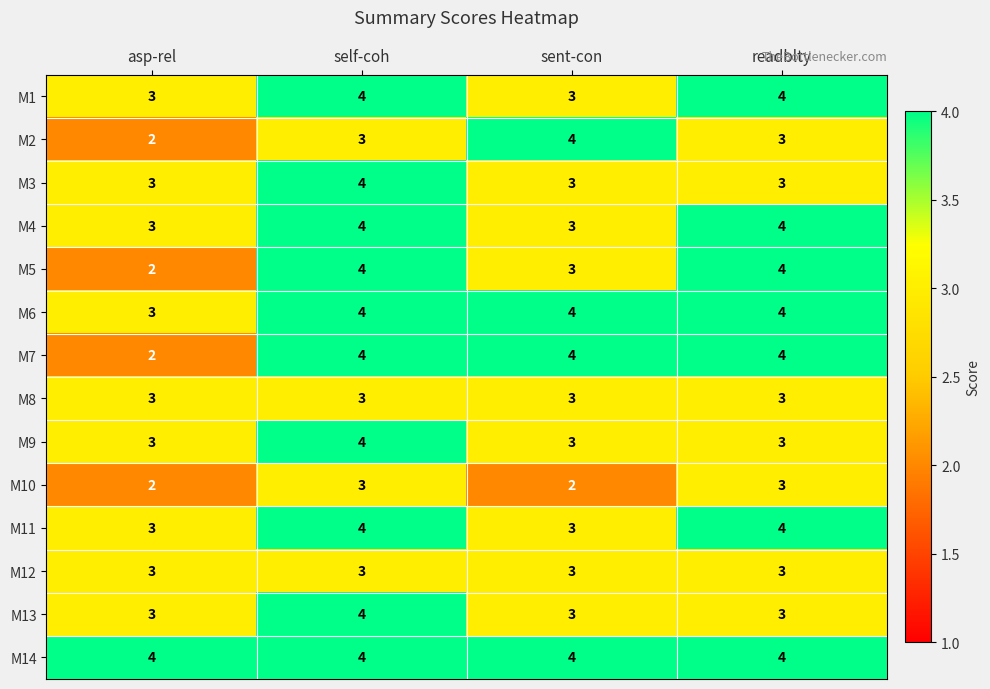

At how many categories does at least one series exceed 3?

4